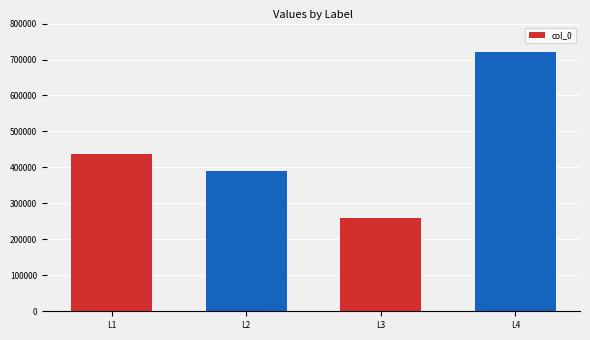

What is the difference between the values at L1 and L4?

282610